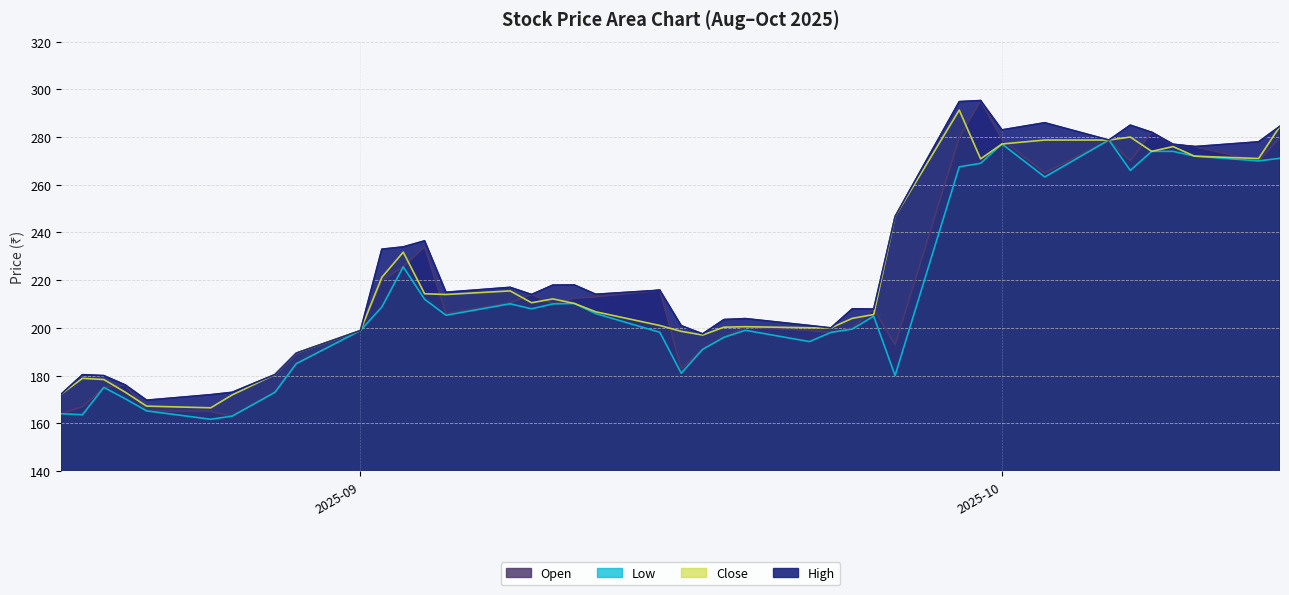

At which category is the sum across all series the highest?

2025-09-29